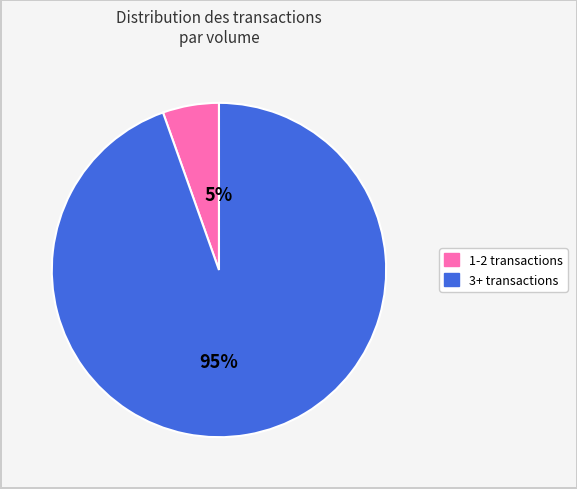

To the nearest percent, what is the average slice percentage?

50%